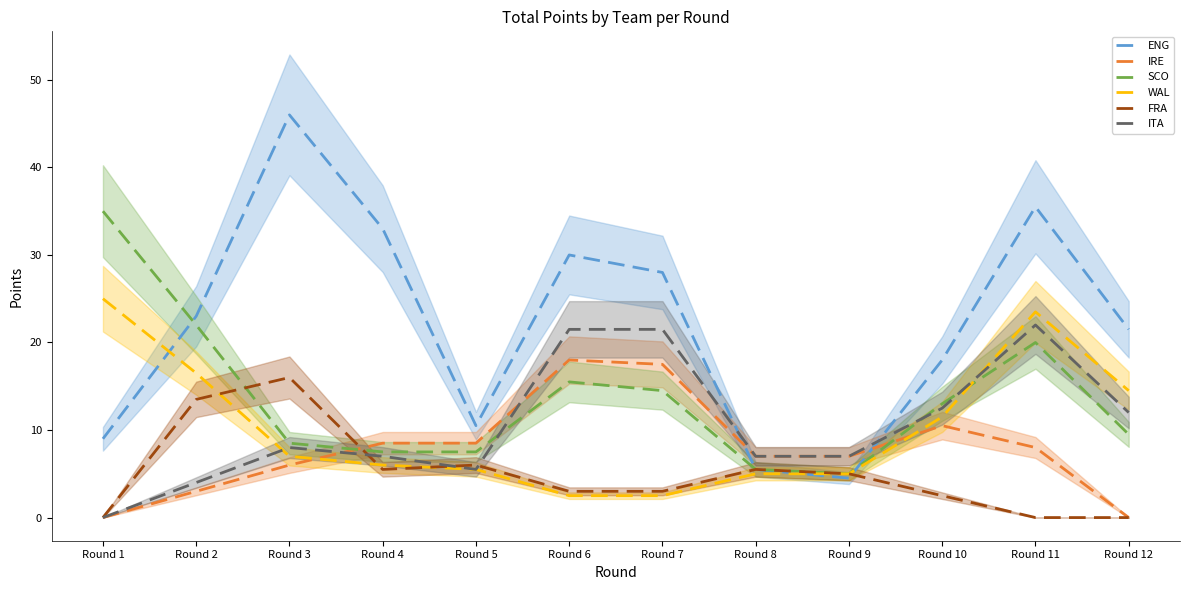

Between Round 7 and Round 5, which is larger?

Round 7